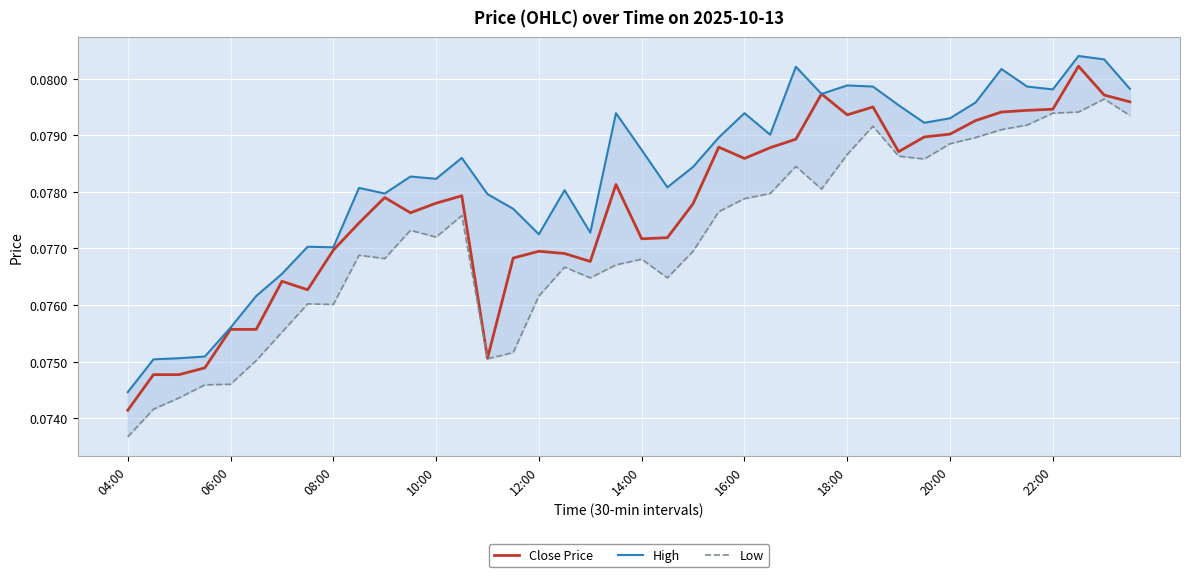

The Close Price series shows 0.0 at 10:00. True or false?

False